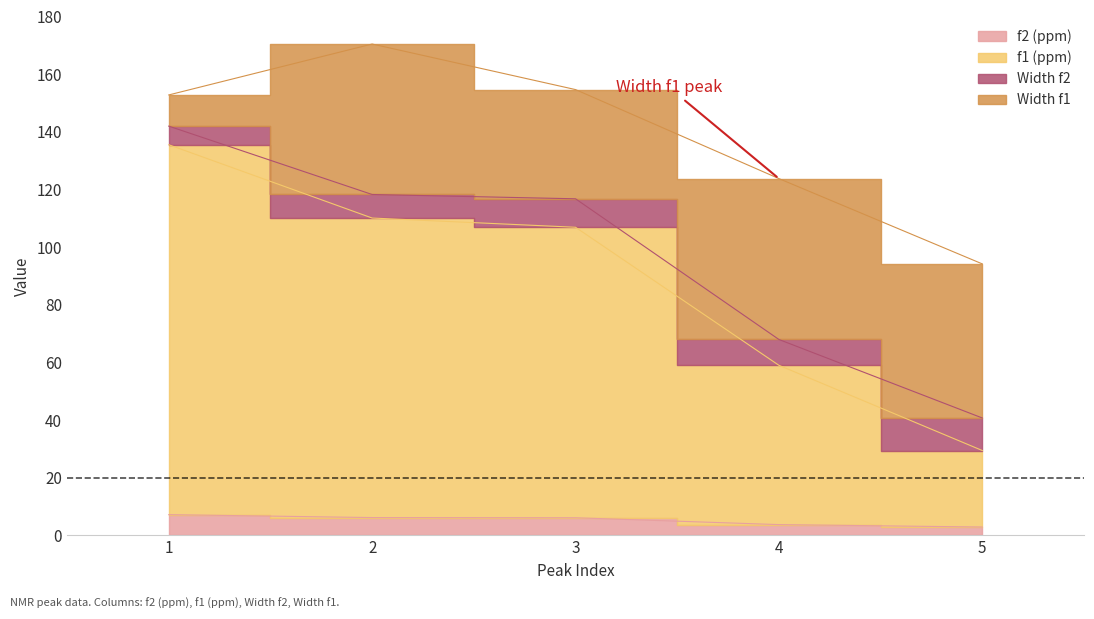

Does the chart display data point markers on the line(s)?

No